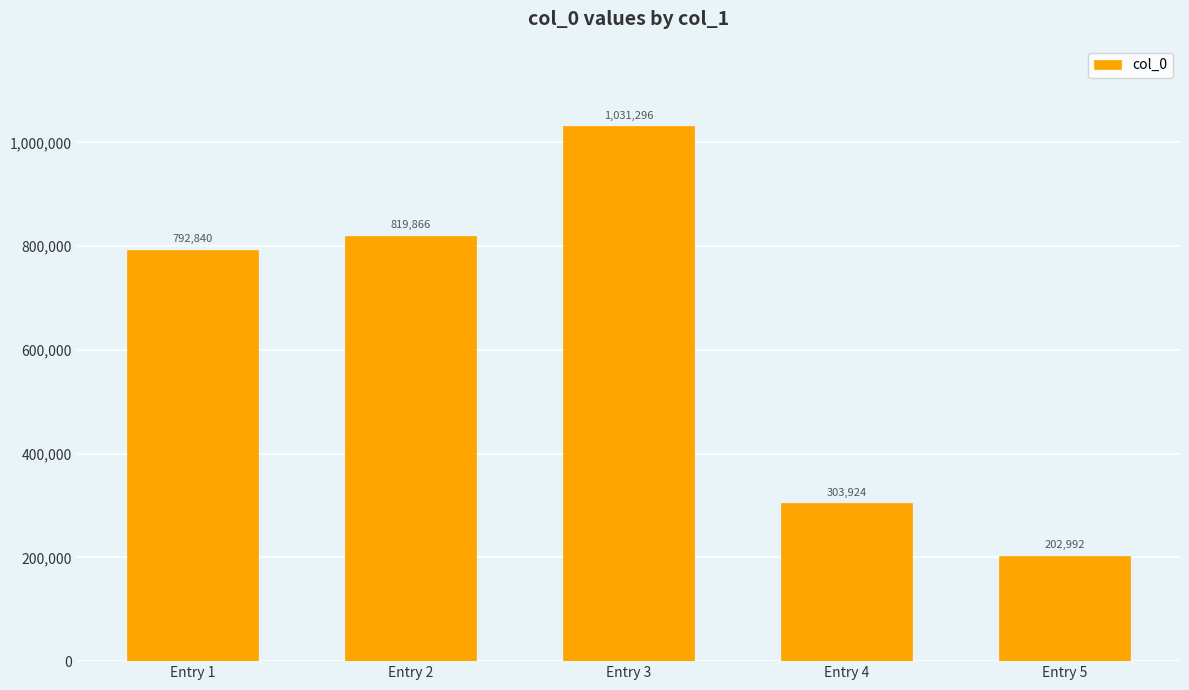

Which category has the highest value across all series?

Entry 3